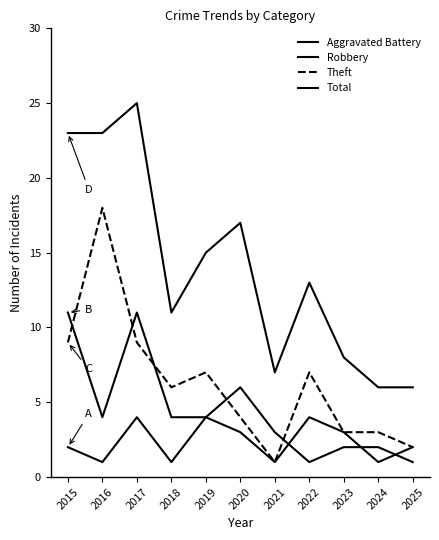

At how many categories does at least one series exceed 19?

3